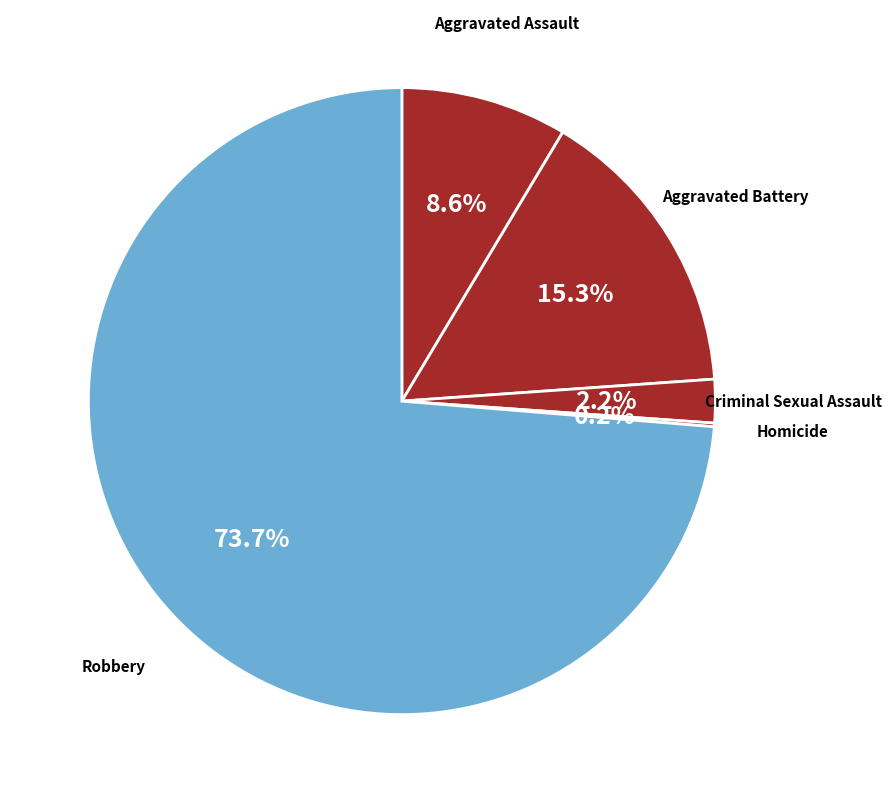

Which has a higher value, Criminal Sexual Assault or Aggravated Battery?

Aggravated Battery